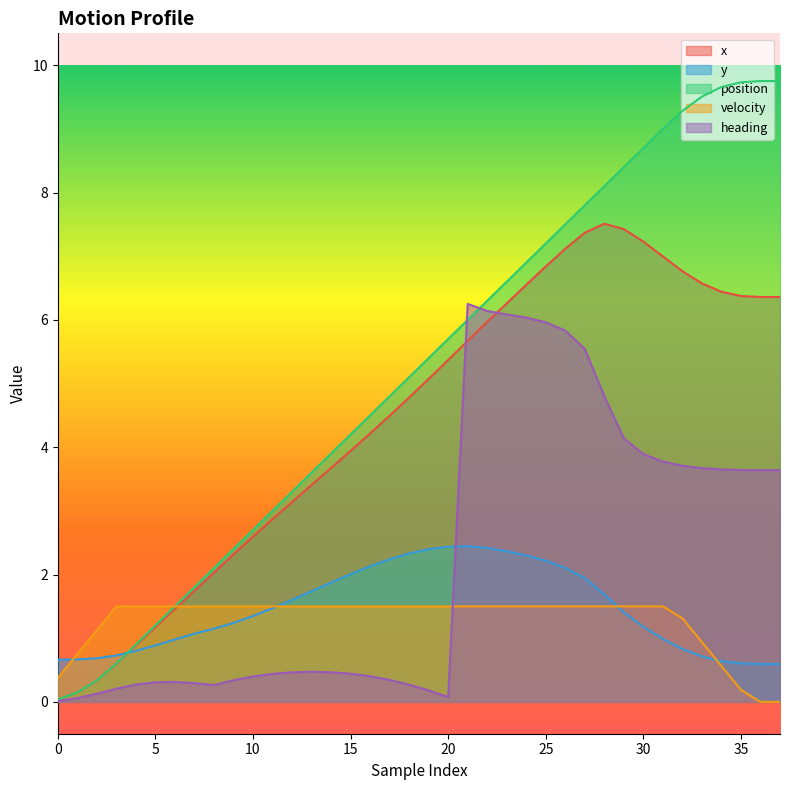

What is the label of the 28th point from the left?

27